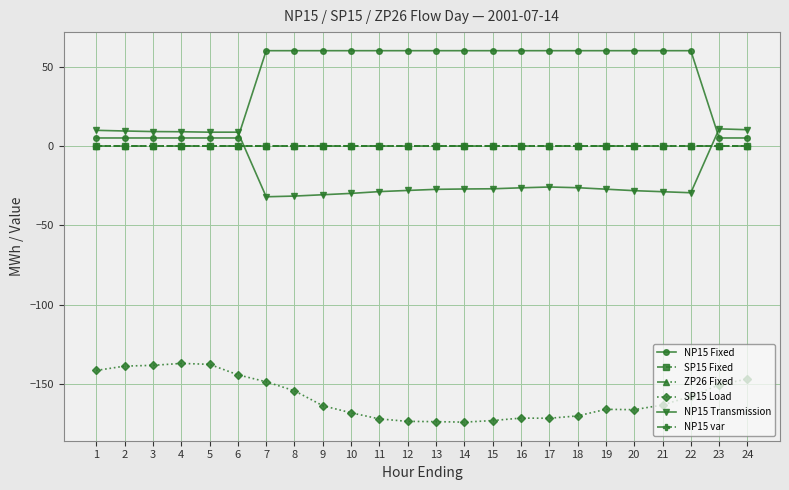

Is this an area chart (filled region under the line)?

No